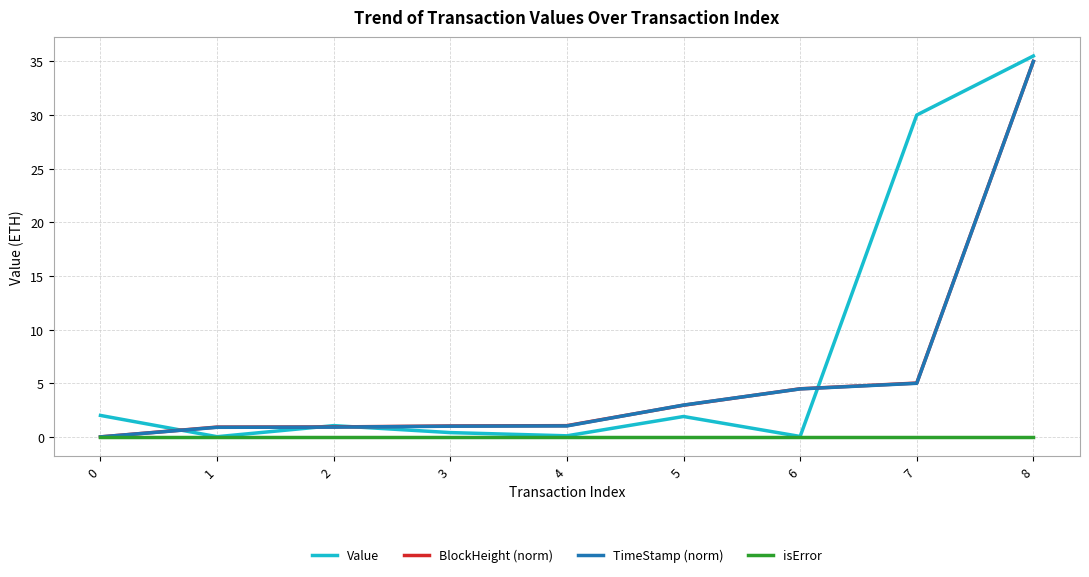

Which series has the widest spread of values?

Value